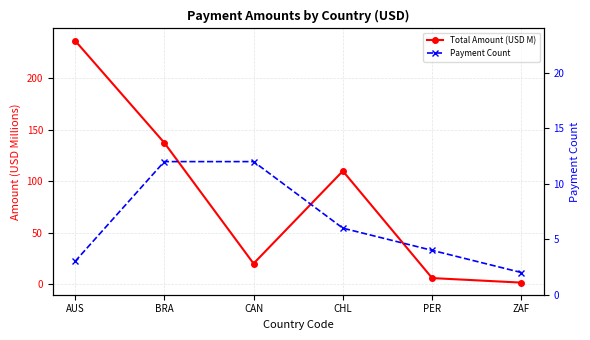

The Total Amount (USD M) series shows 137.2 at BRA. True or false?

True